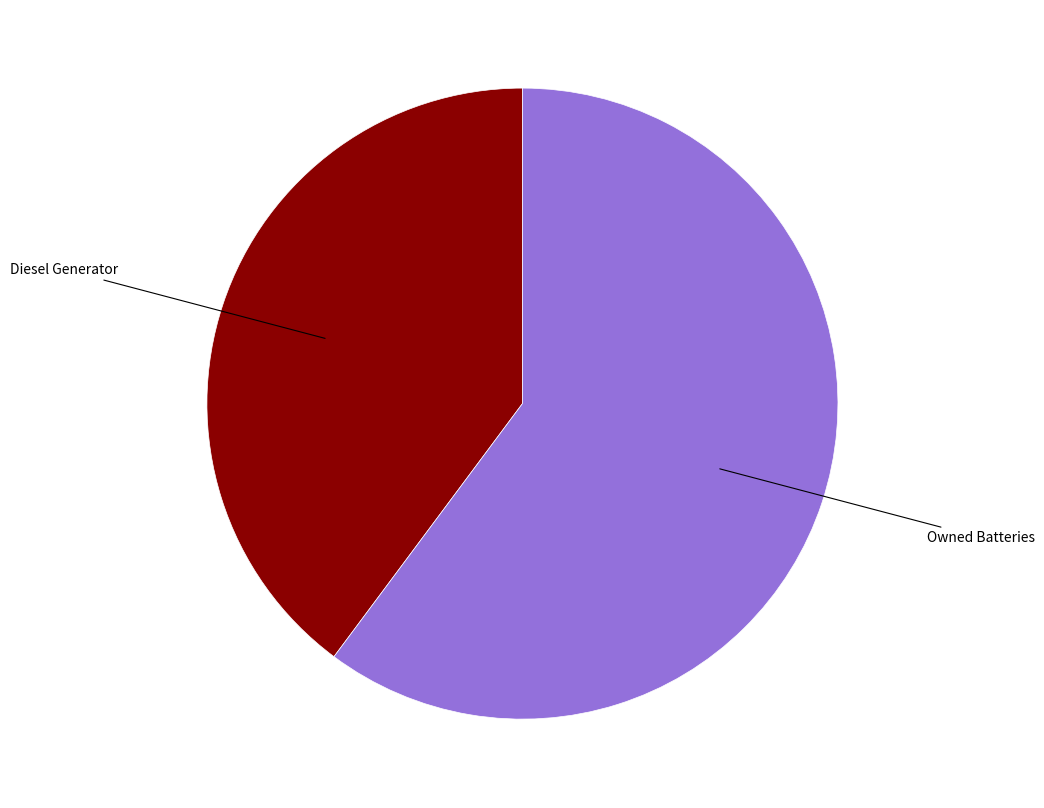

Which slice is the largest?

Owned Batteries